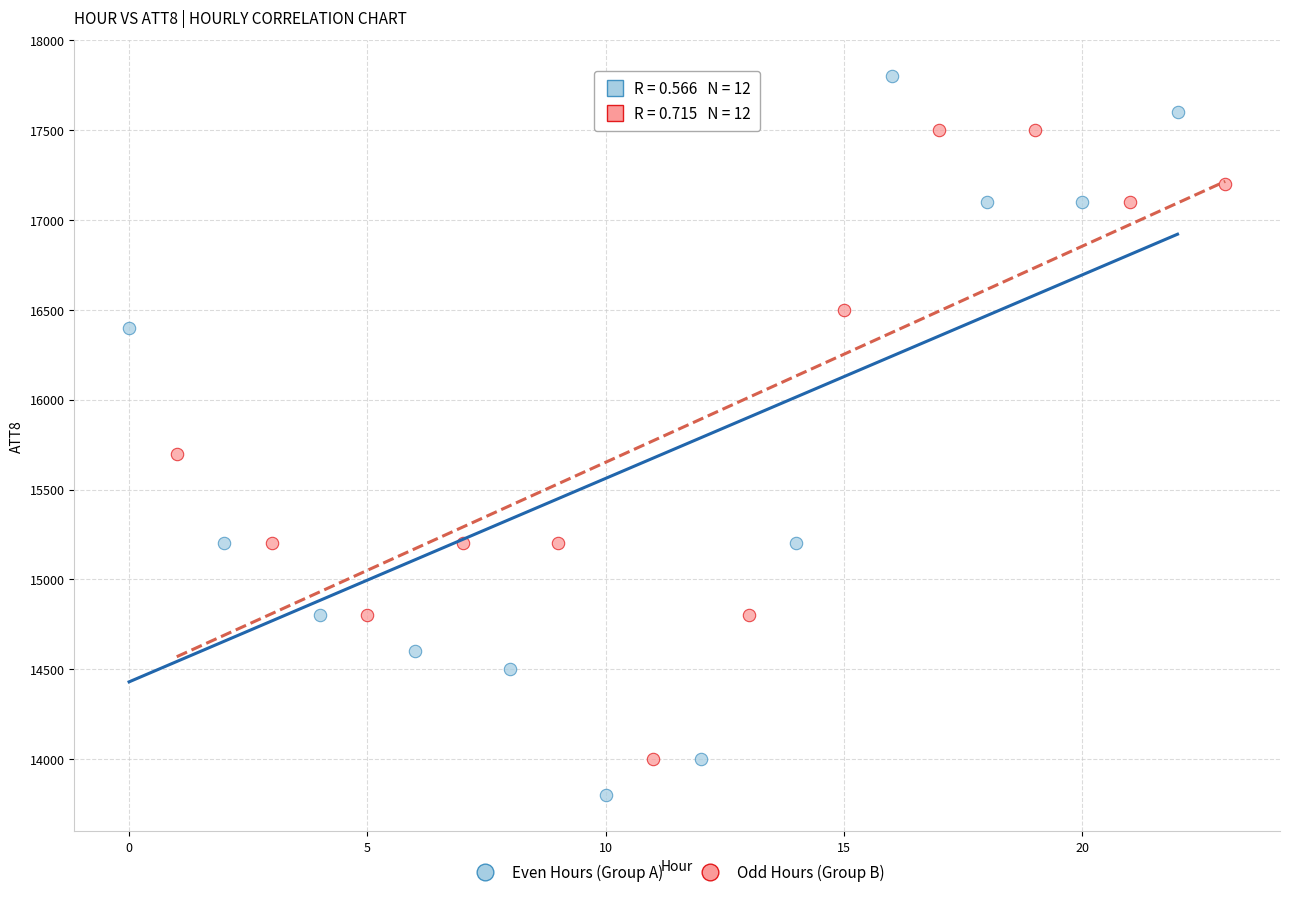

Which series has the largest Y range (max minus min)?

Even Hours (Group A)